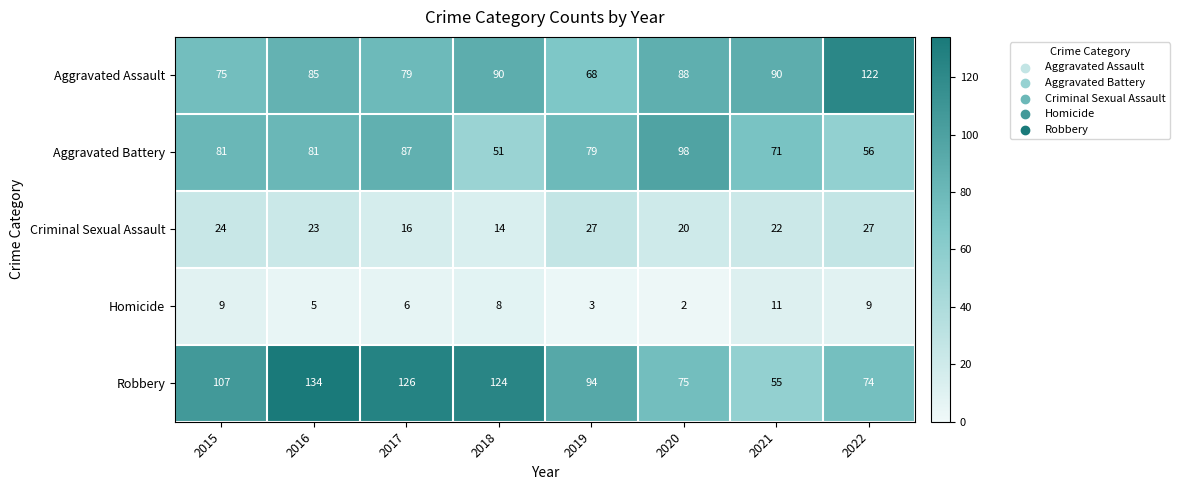

What is the highest value of the Homicide series?

11